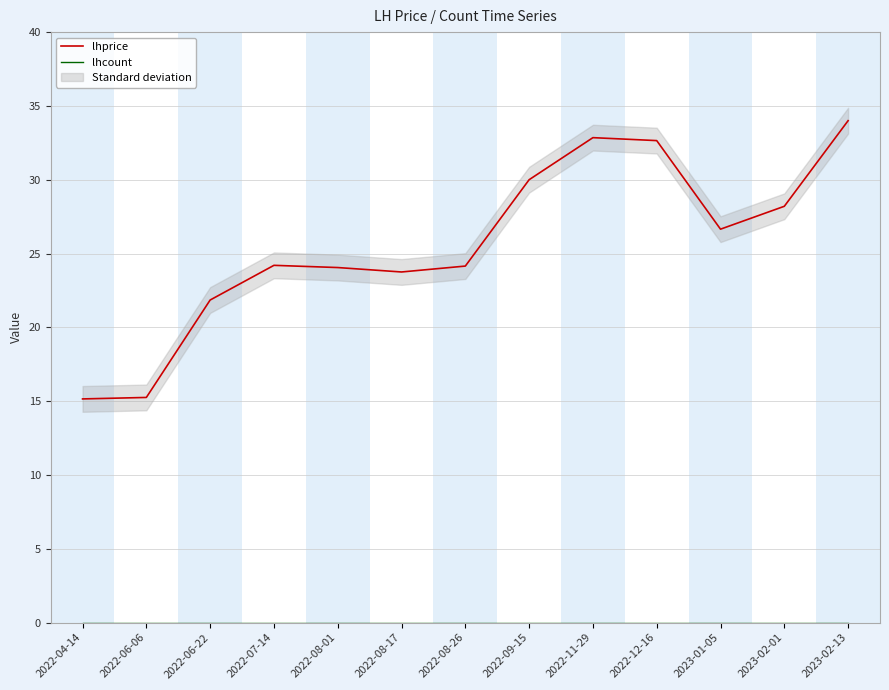

True or false: lhprice and lhcount cross at least once.

False